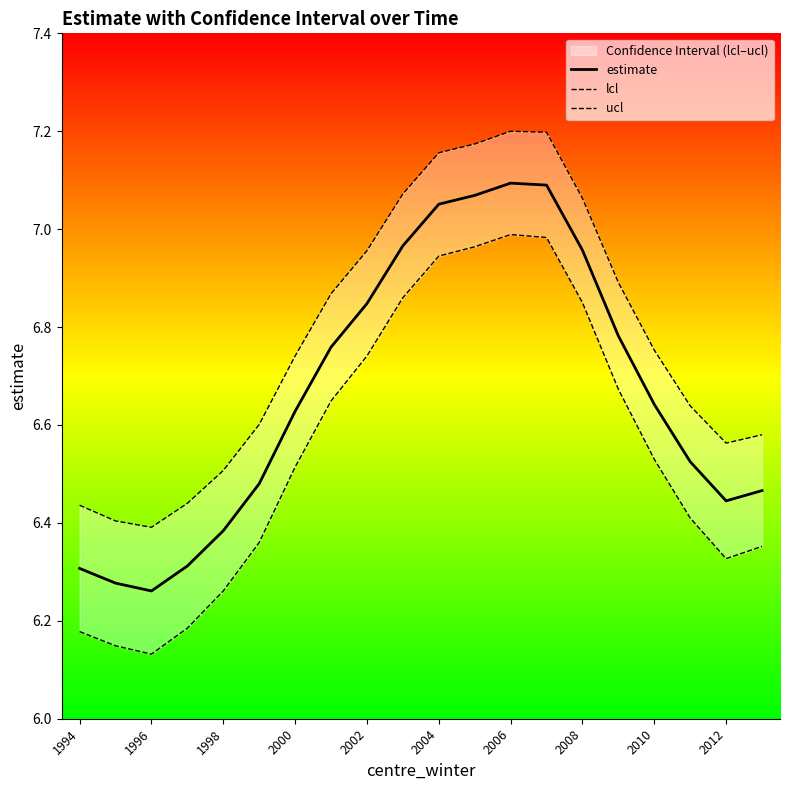

At how many categories does at least one series exceed 6?

20